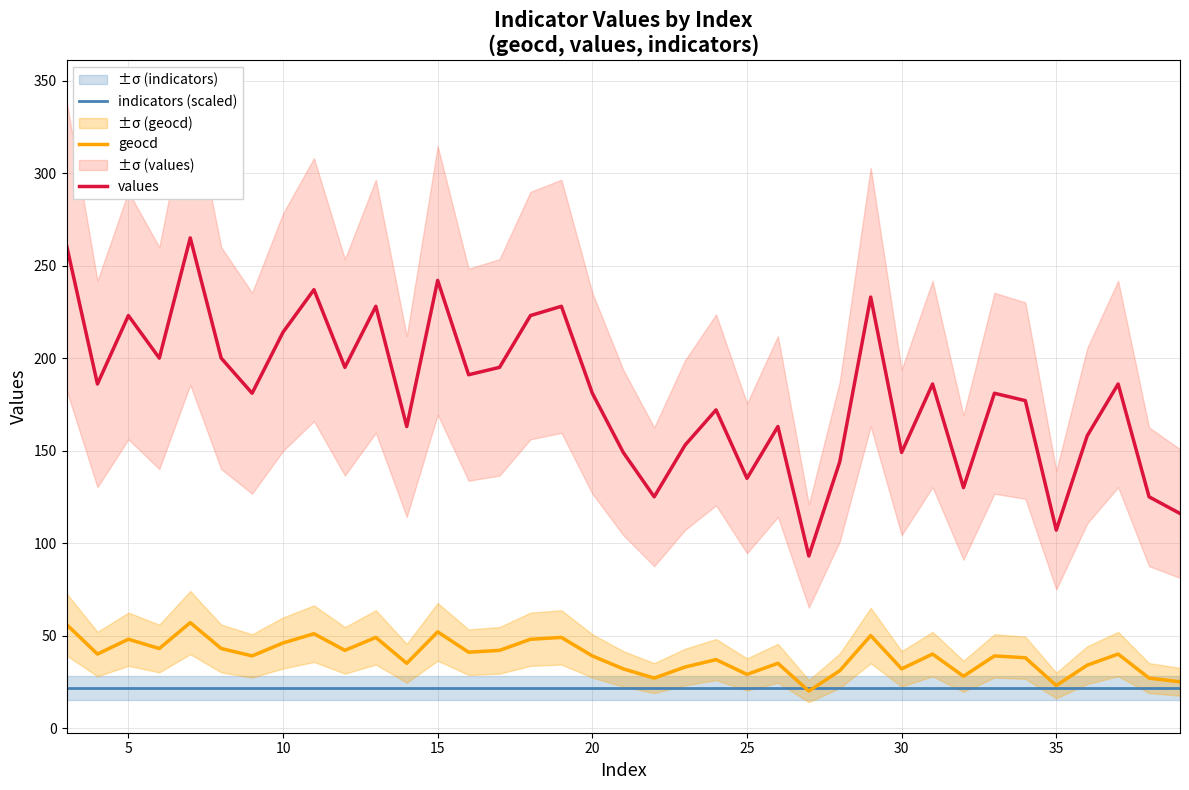

The value of values at 35 is 158.6. True or false?

False